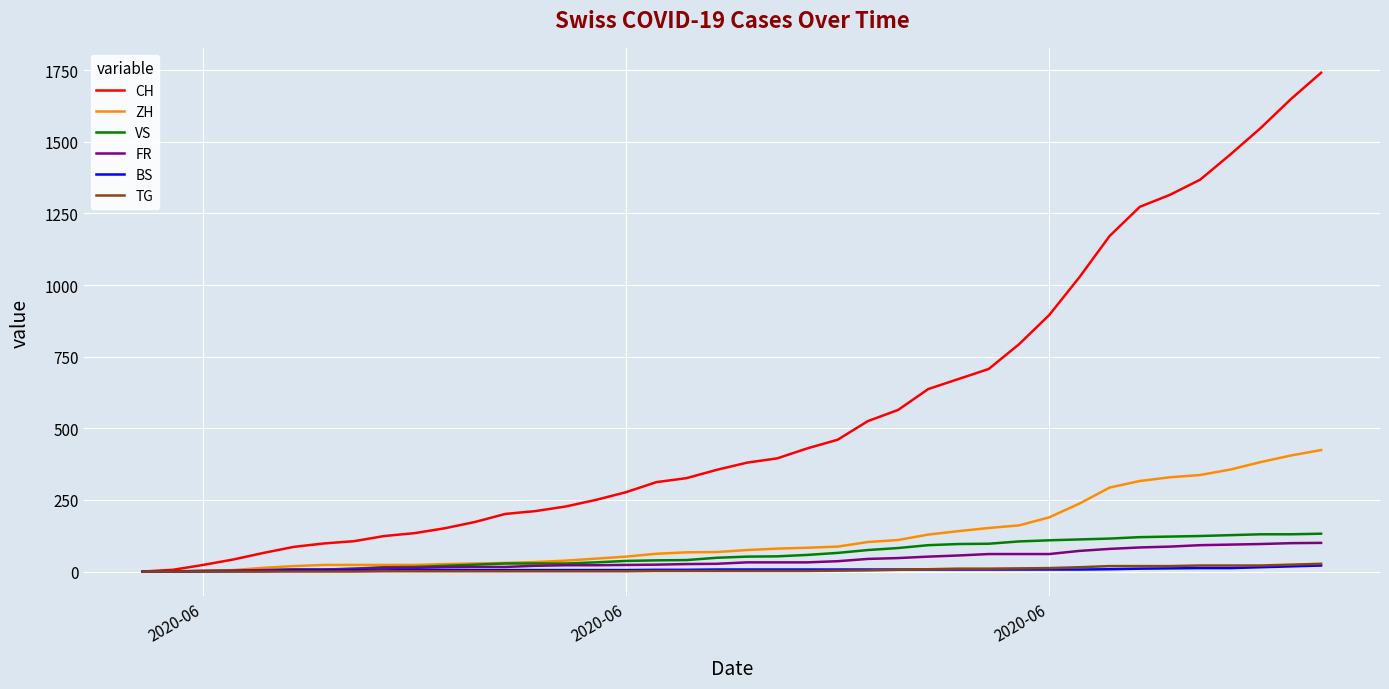

What is the greatest value displayed?

1741